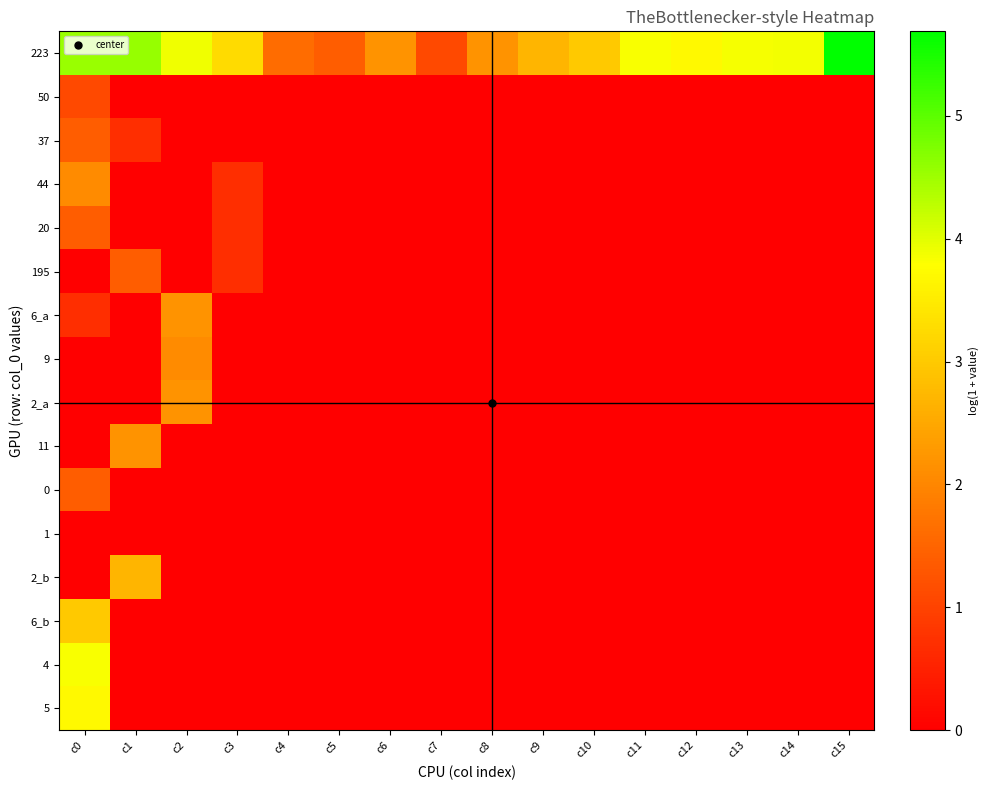

List the series in order of their peak value, highest first.

223, 4, 5, 6_b, 2_b, 6_a, 2_a, 11, 44, 9, 37, 20, 195, 0, 50, 1